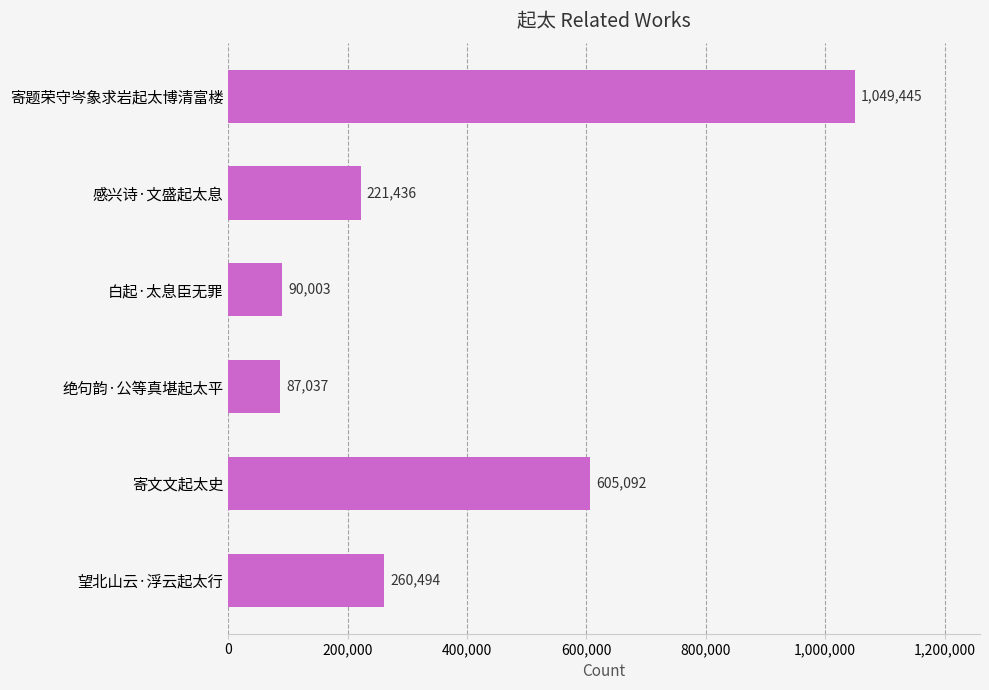

Does the chart contain any negative values?

No